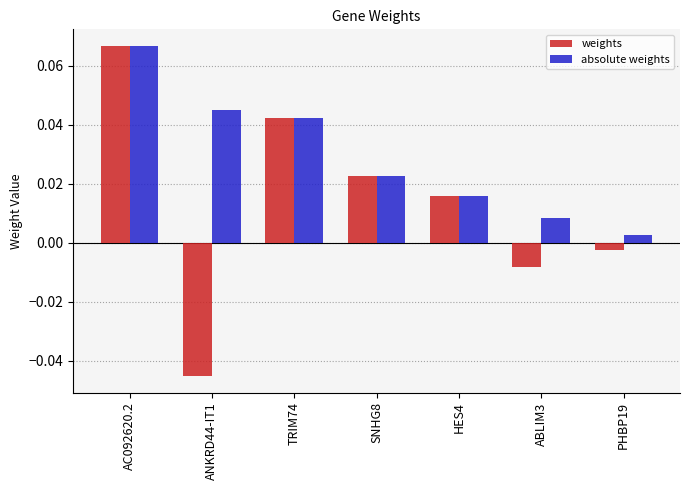

The value of absolute weights at ANKRD44-IT1 is 0.1. True or false?

False